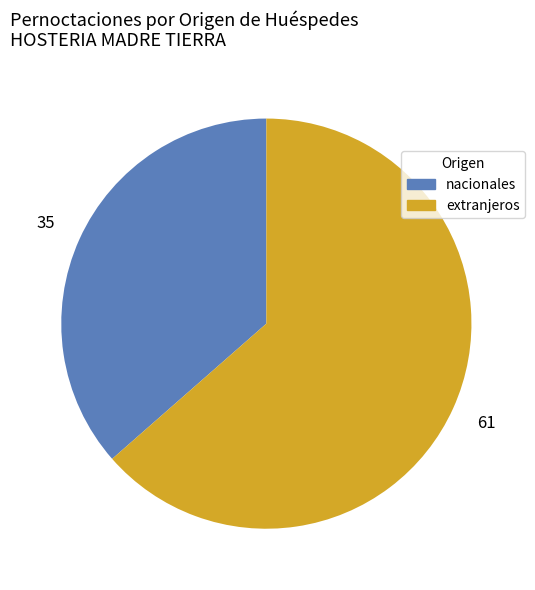

Is there a majority slice in this chart?

Yes